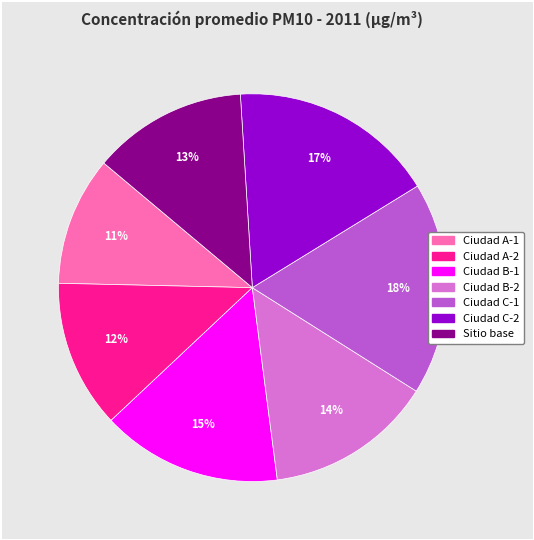

To the nearest percent, what portion does Ciudad A-1 represent?

11%